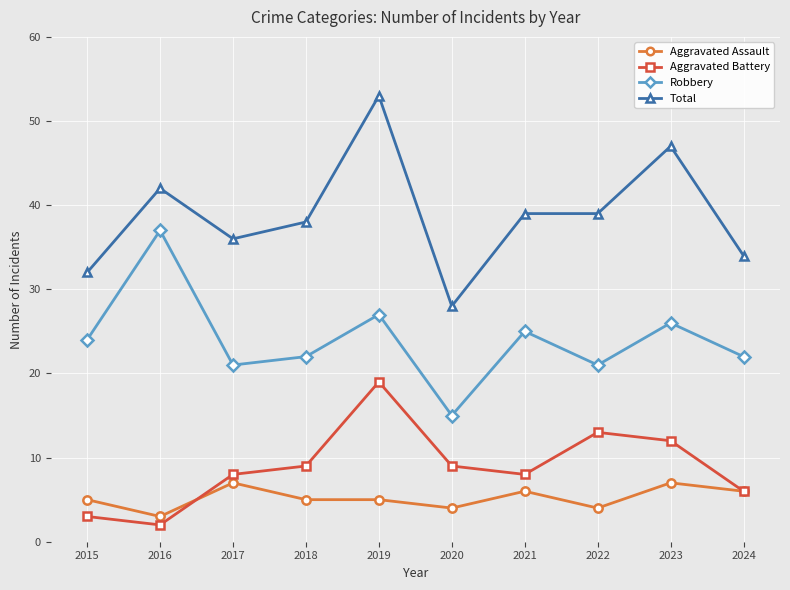

True or false: Aggravated Battery and Robbery cross at least once.

False